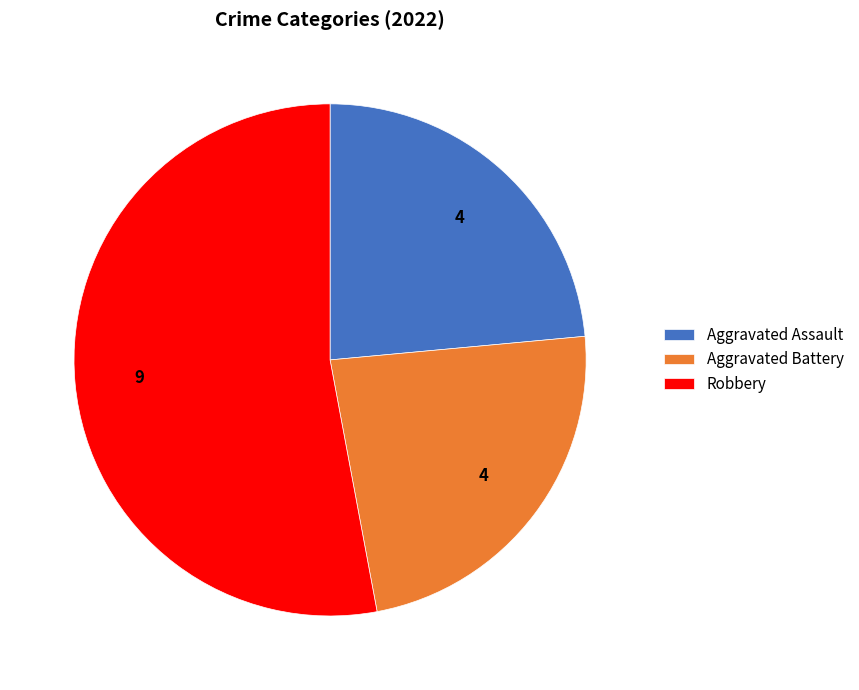

Is it true that Aggravated Battery is 30% of the pie?

False